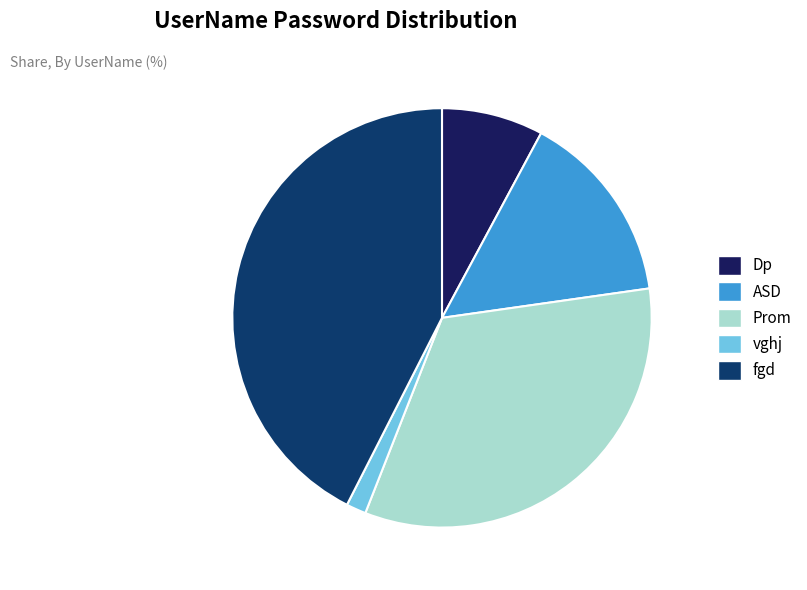

What is the change in value from Dp to ASD?

+111